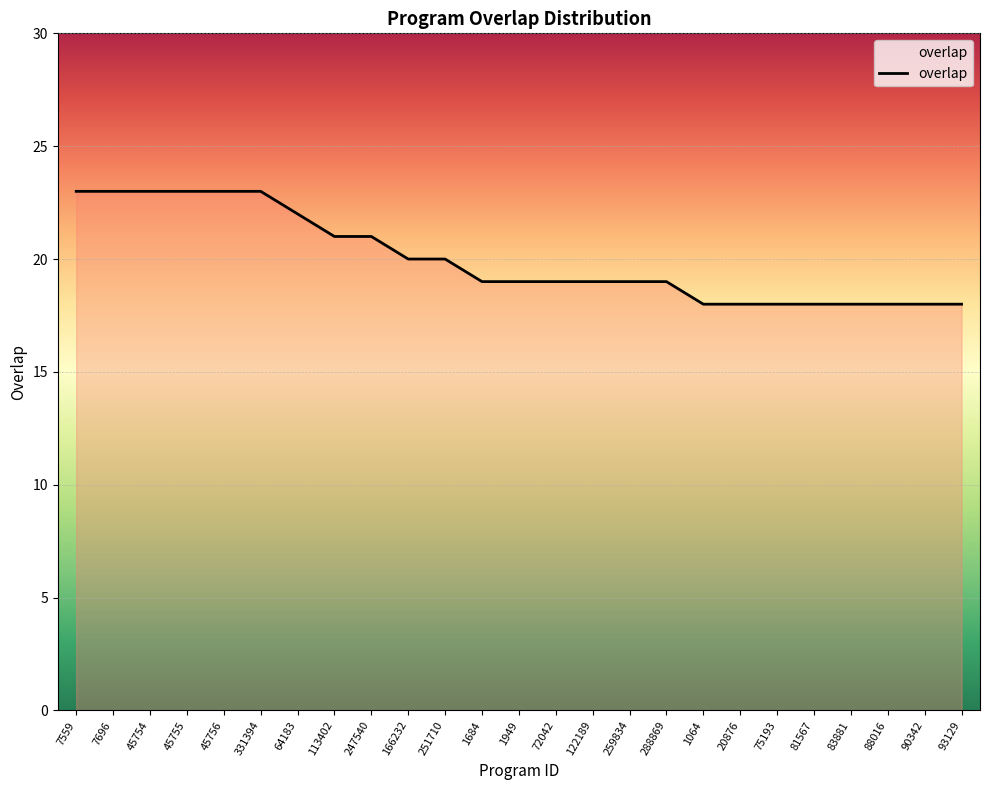

What is the difference between the maximum and minimum values?

5